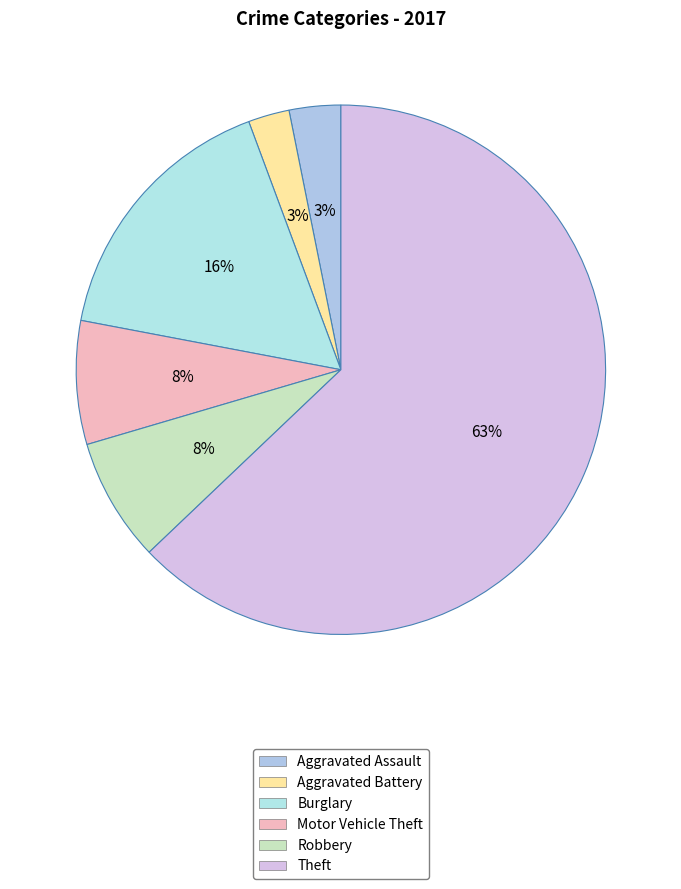

Is it true that Aggravated Battery is 1% of the pie?

False